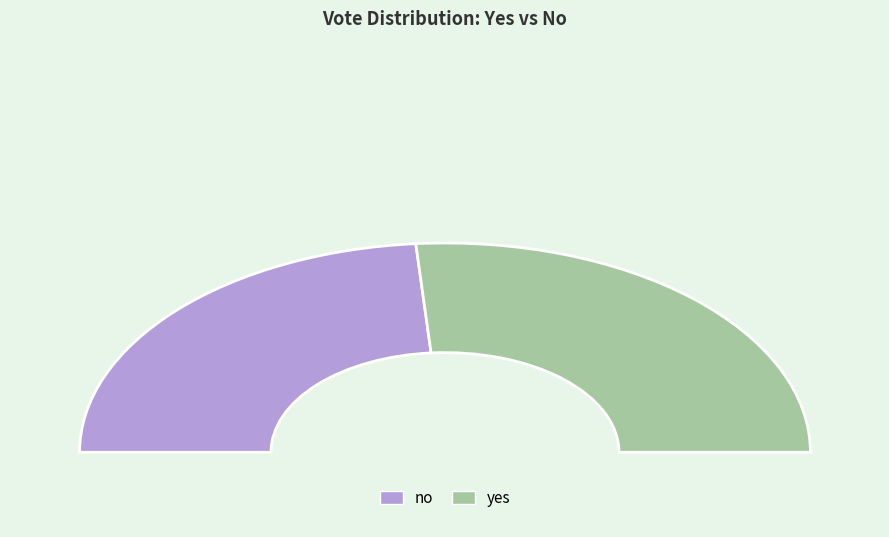

Rank the categories by value from lowest to highest.

no, yes